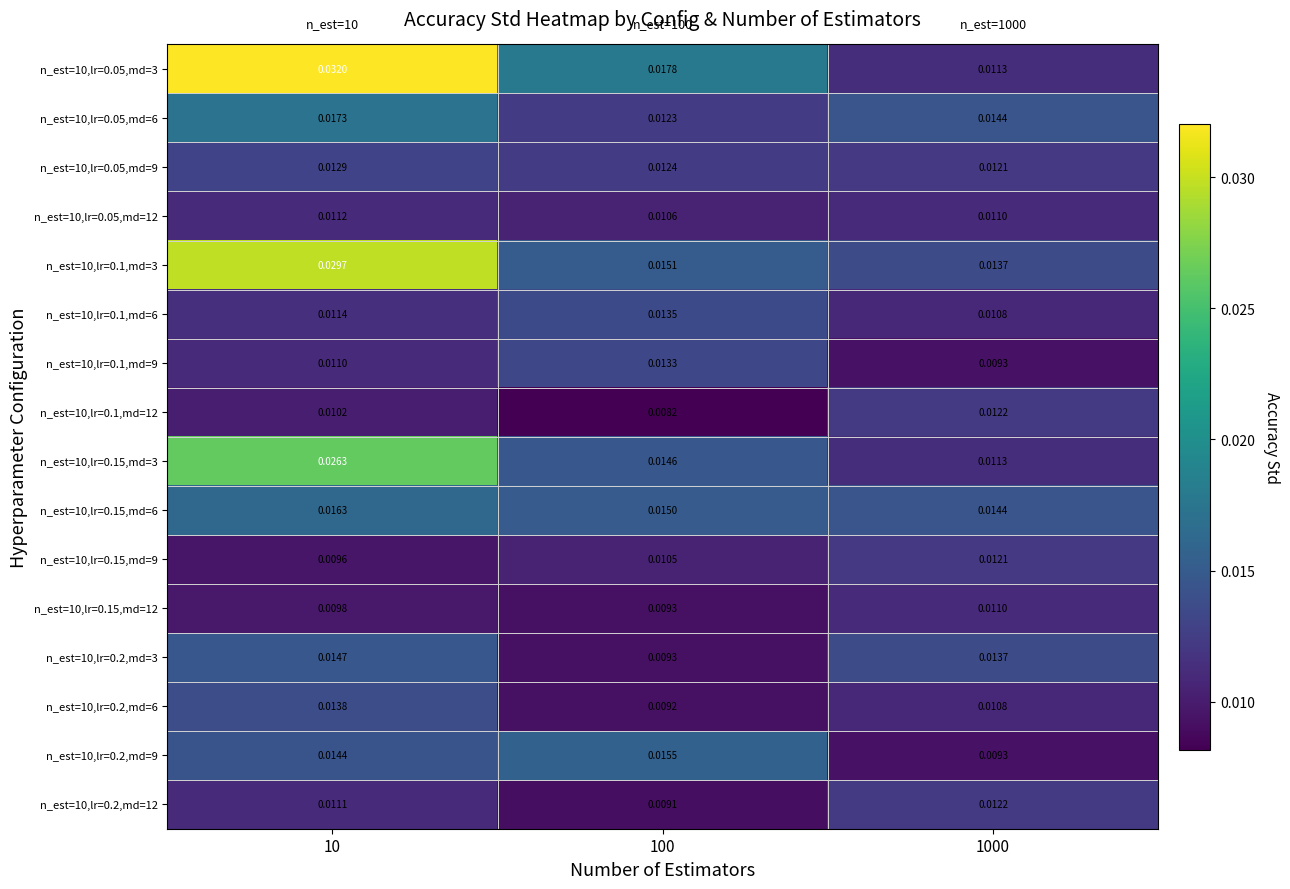

Is the value of n_est=10,lr=0.05,md=9 at 10 greater than the value of n_est=10,lr=0.2,md=9 at 100?

No